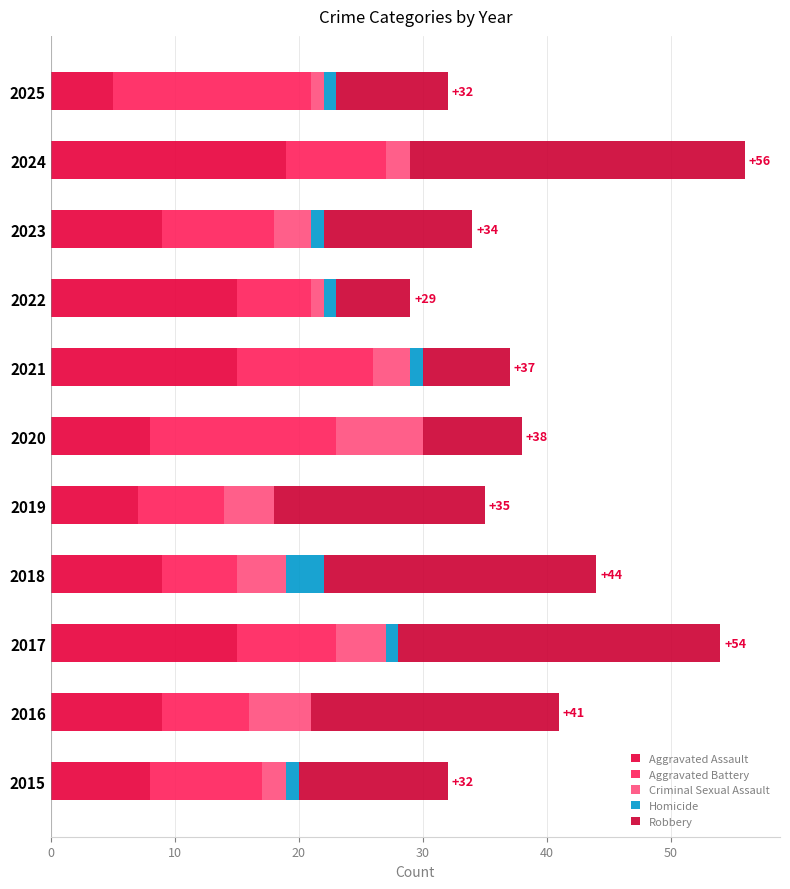

How many groups of bars are there?

11